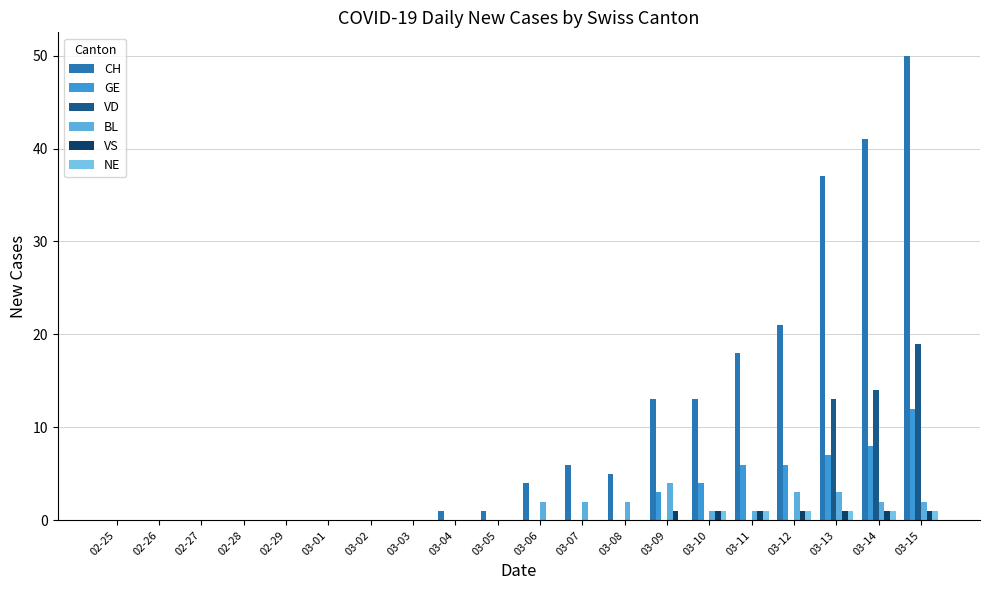

Which series has the largest total across all categories?

CH